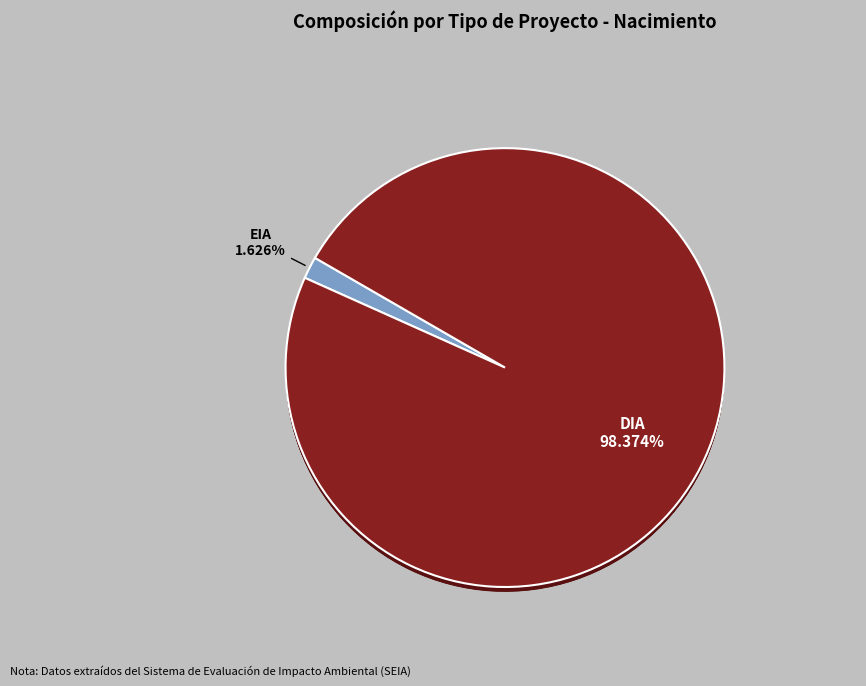

Does DIA account for over 50% of the chart?

Yes